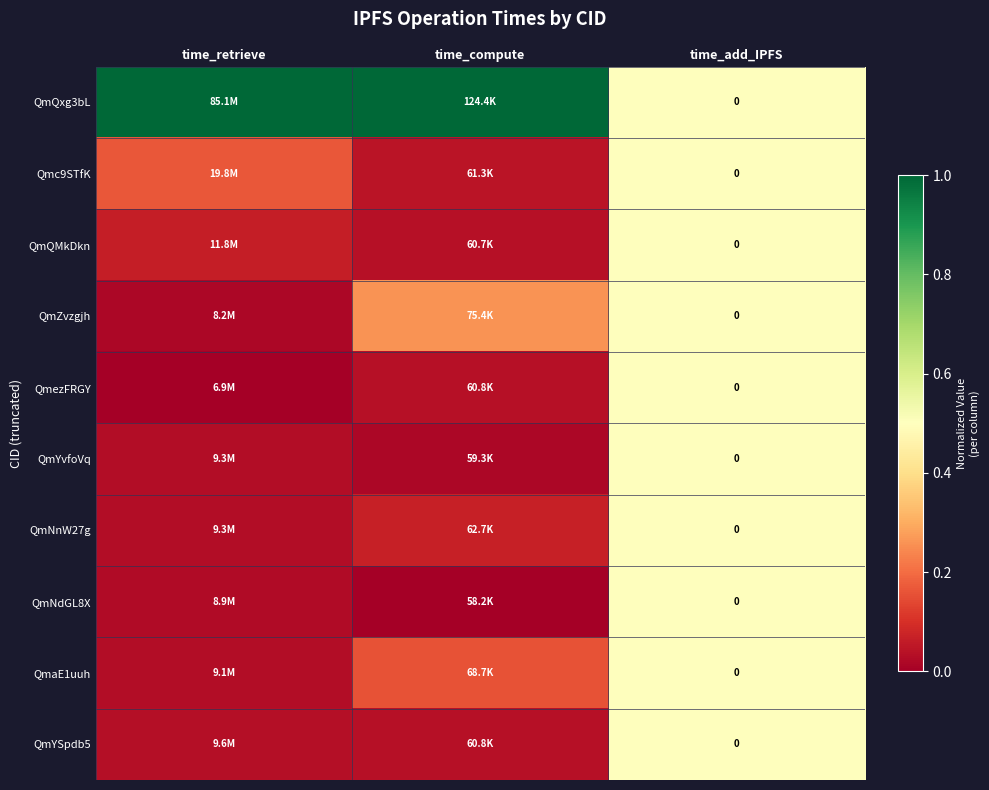

Which series changed the most between time_compute and time_add_IPFS?

QmQxg3bL